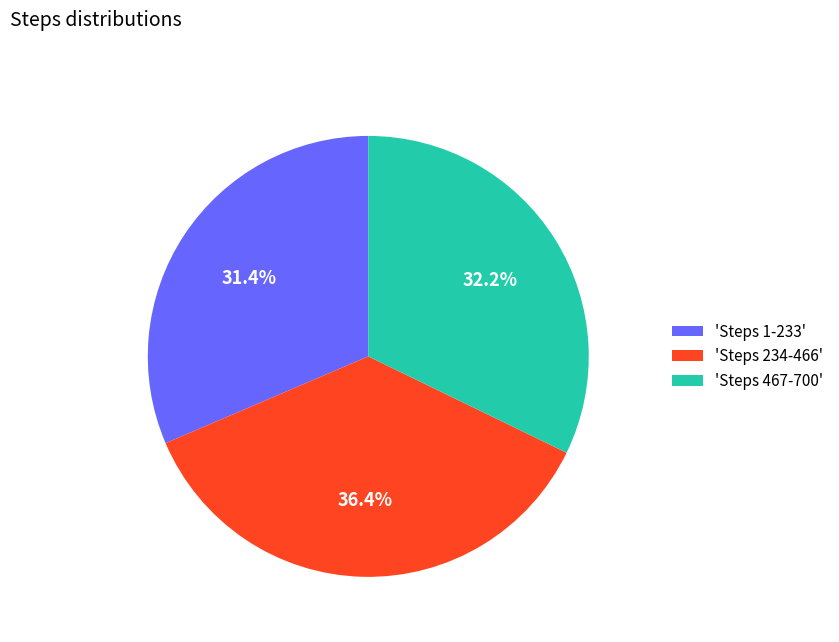

What portion of the pie excludes 'Steps 234-466'?

63.6%